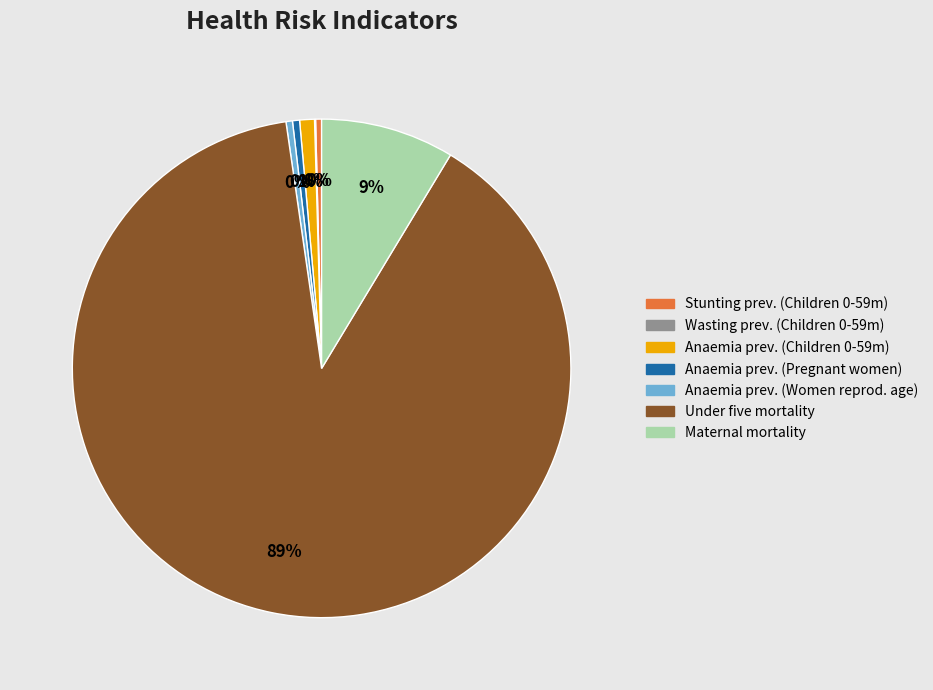

To the nearest percent, what is the average slice percentage?

14%